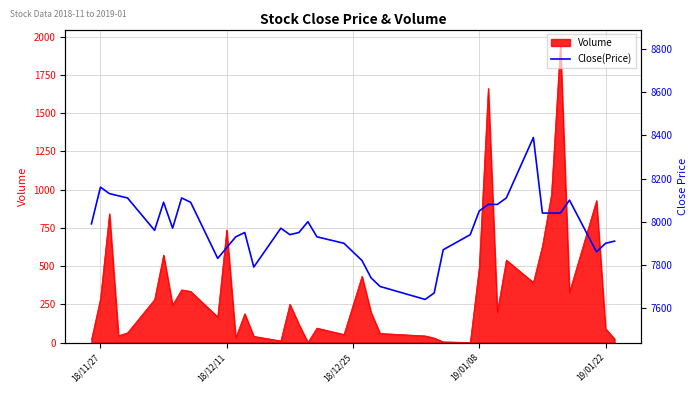

What is the maximum value for Volume?

1950